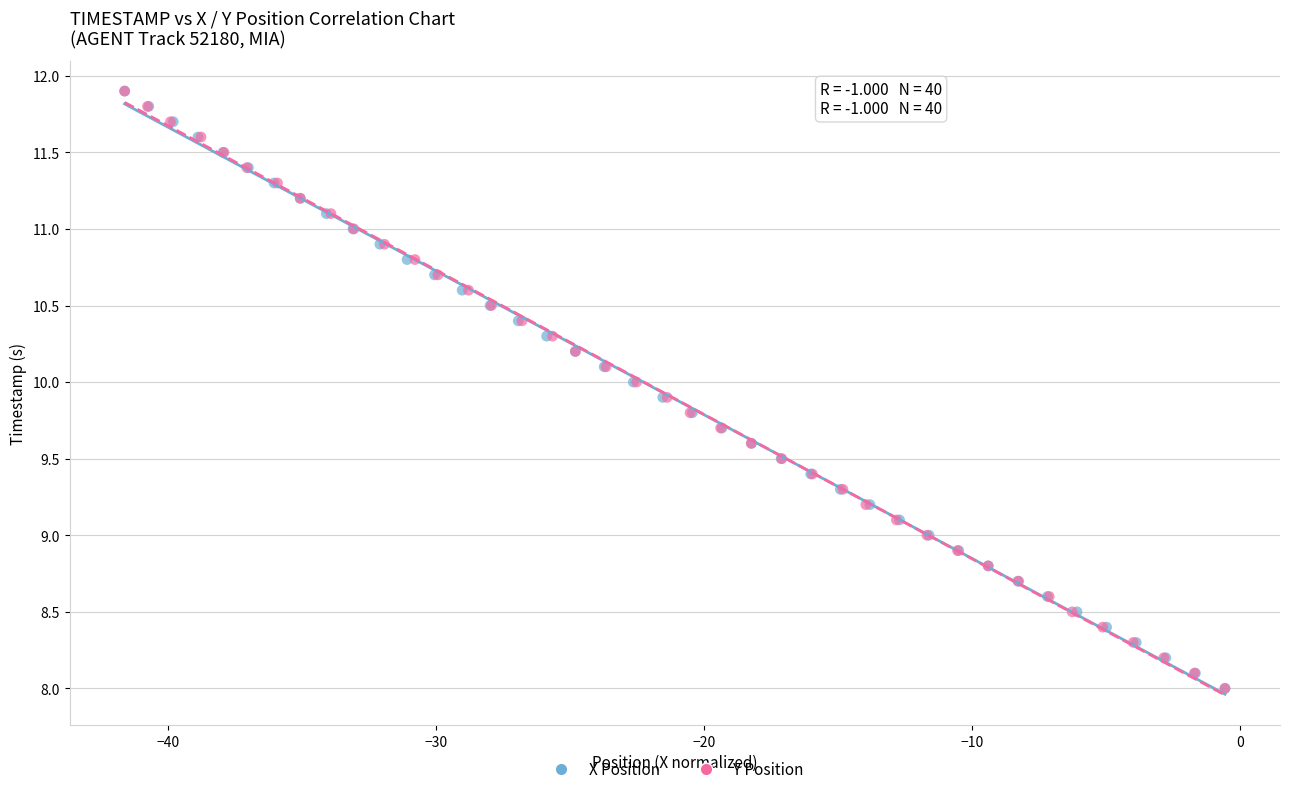

What are all the series names shown in the legend?

X Position, Y Position